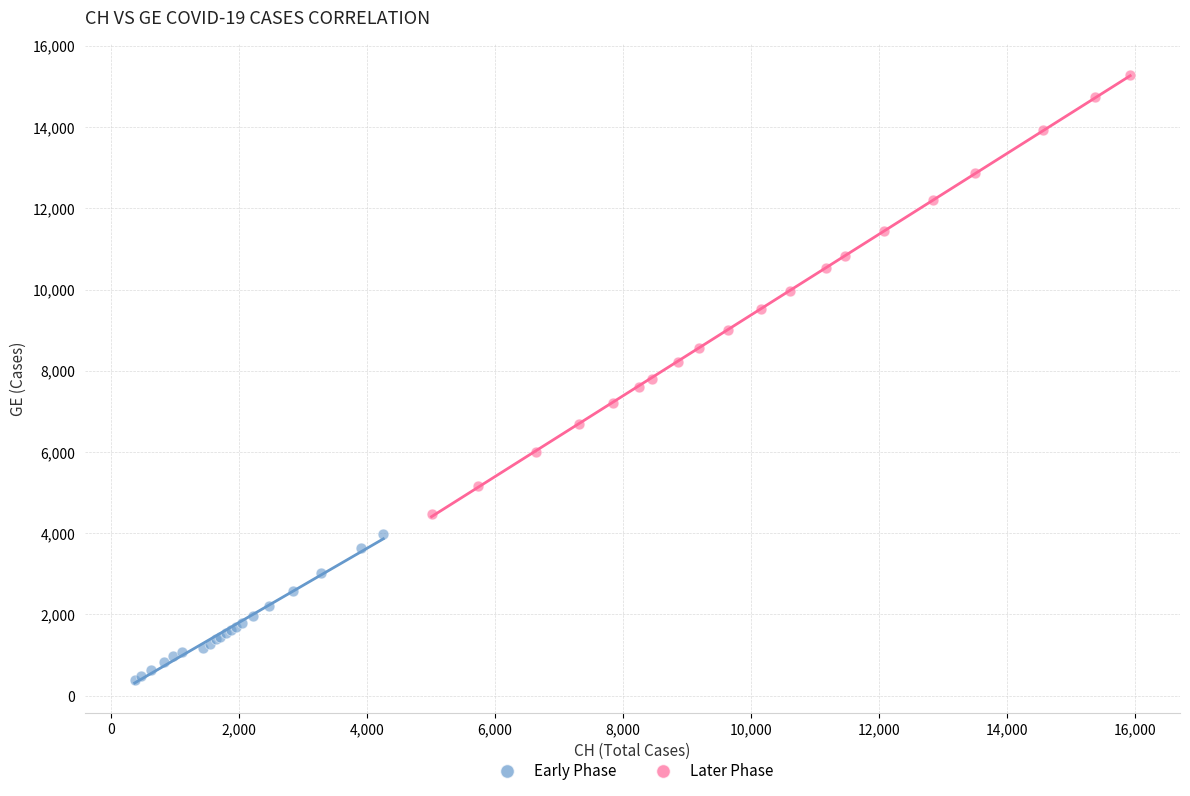

Which series contains the lowest Y value?

Early Phase